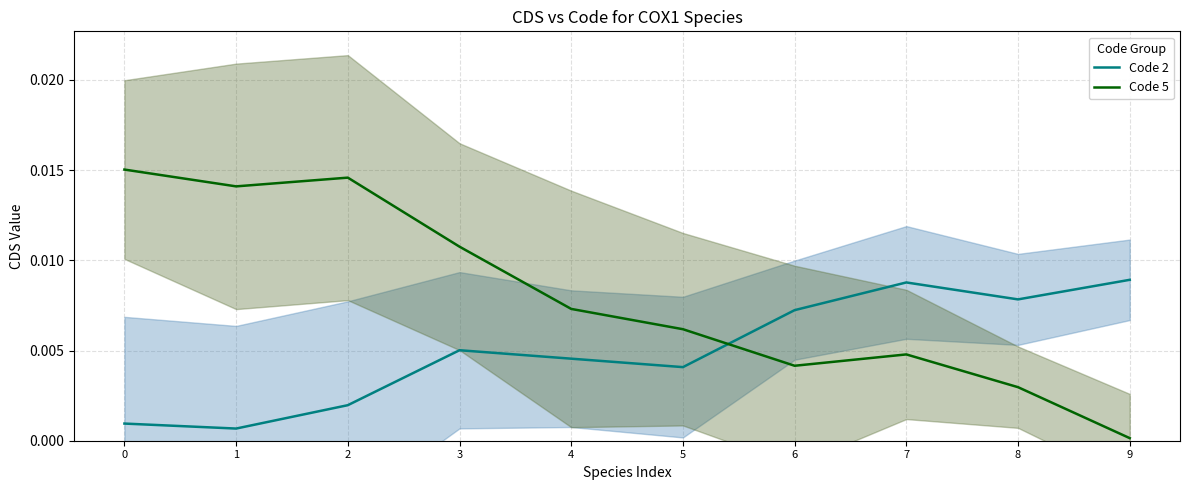

True or false: Code 5 has more than 0 interior local peaks.

True